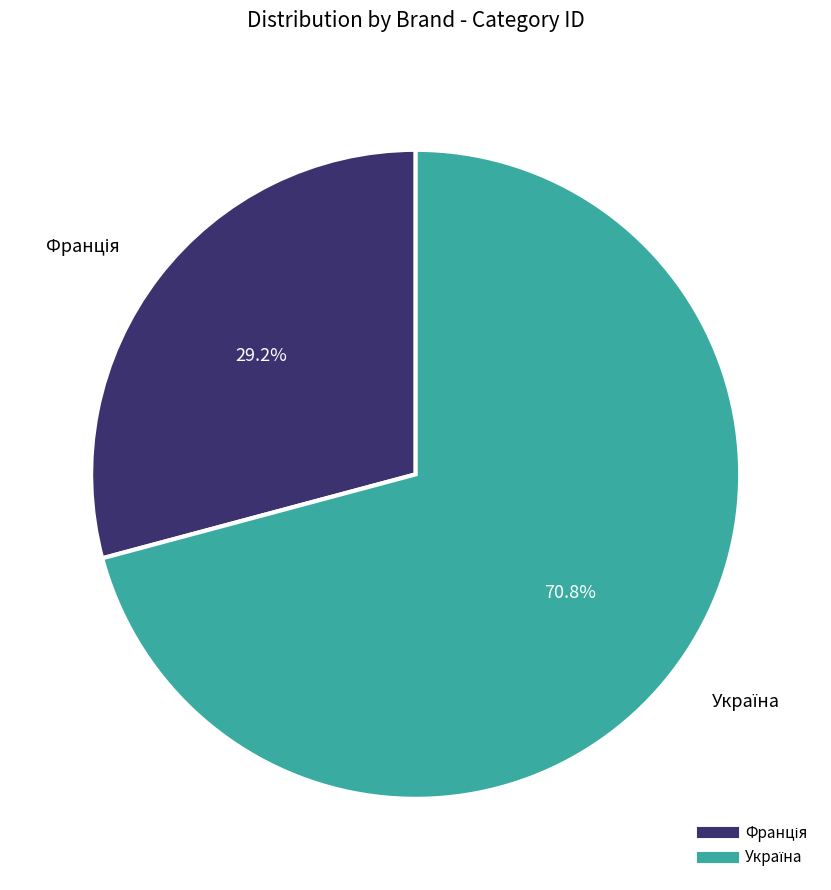

Is there any slice that represents more than half of the pie?

Yes